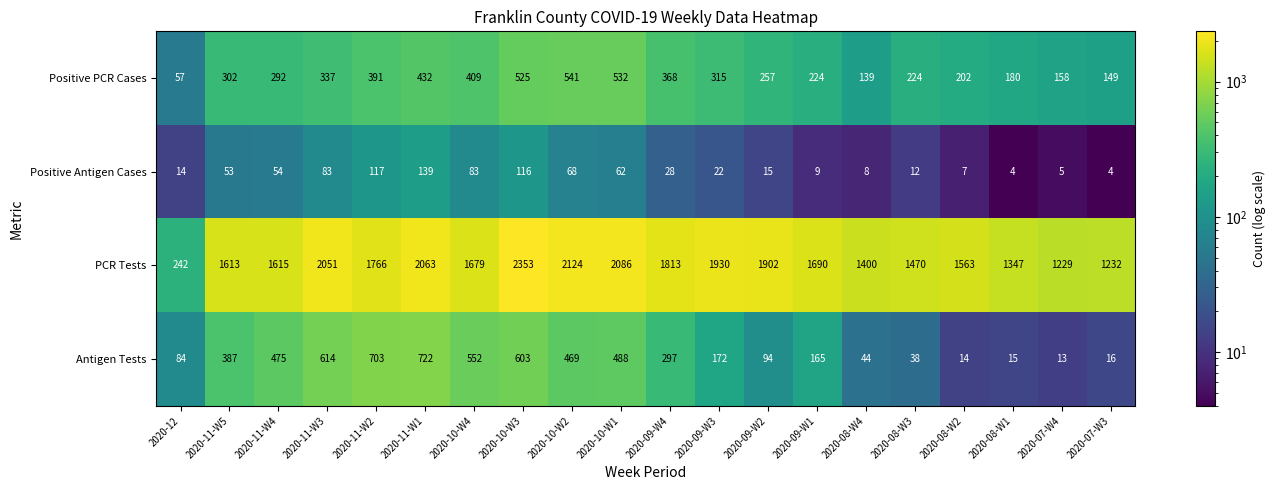

What is the sum of the PCR Tests values at 2020-09-W4 and 2020-10-W4?

3492